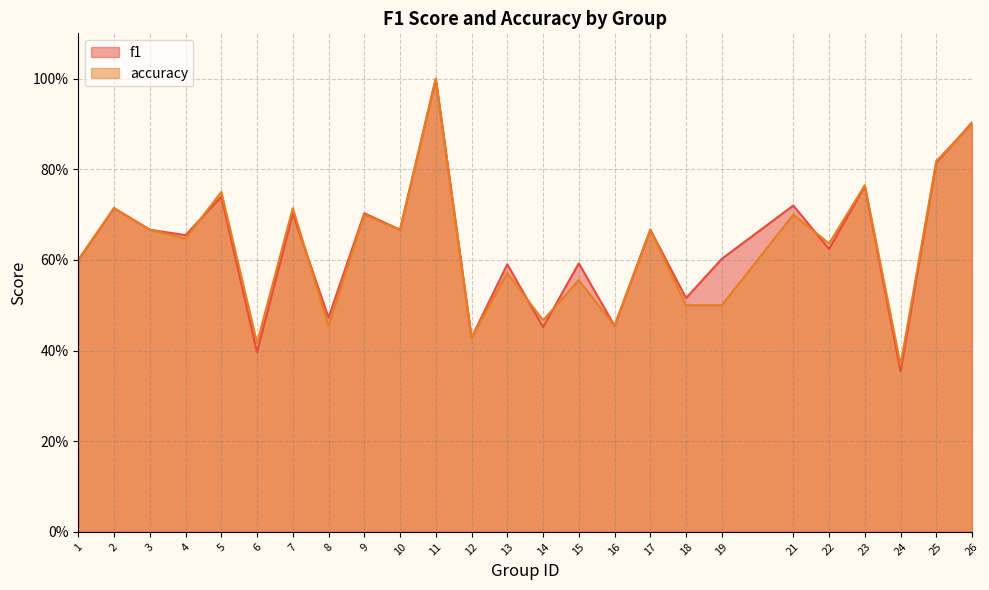

In f1, how many points are higher than both neighbors (excluding endpoints)?

10